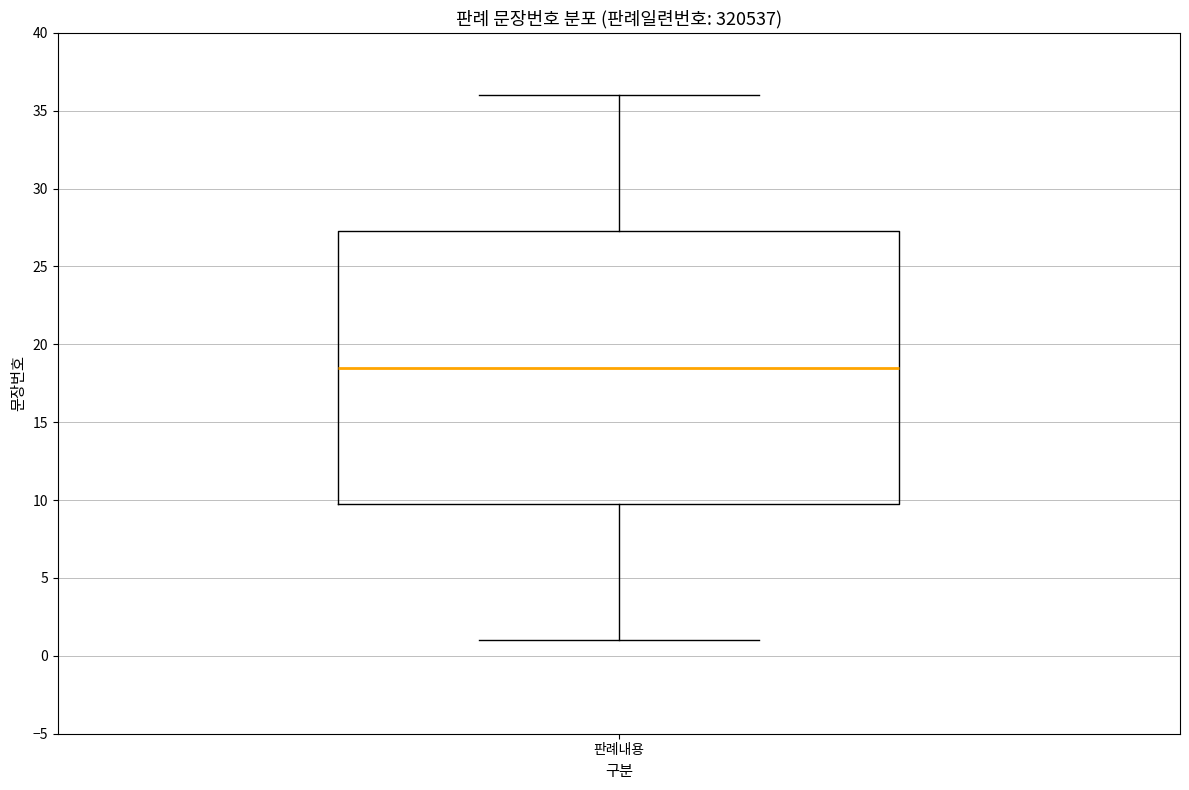

Where does the lower whisker of the box for 판례내용 end on the y-axis? The values are not printed on the chart, so give them approximately, as read against the axis.

1.0